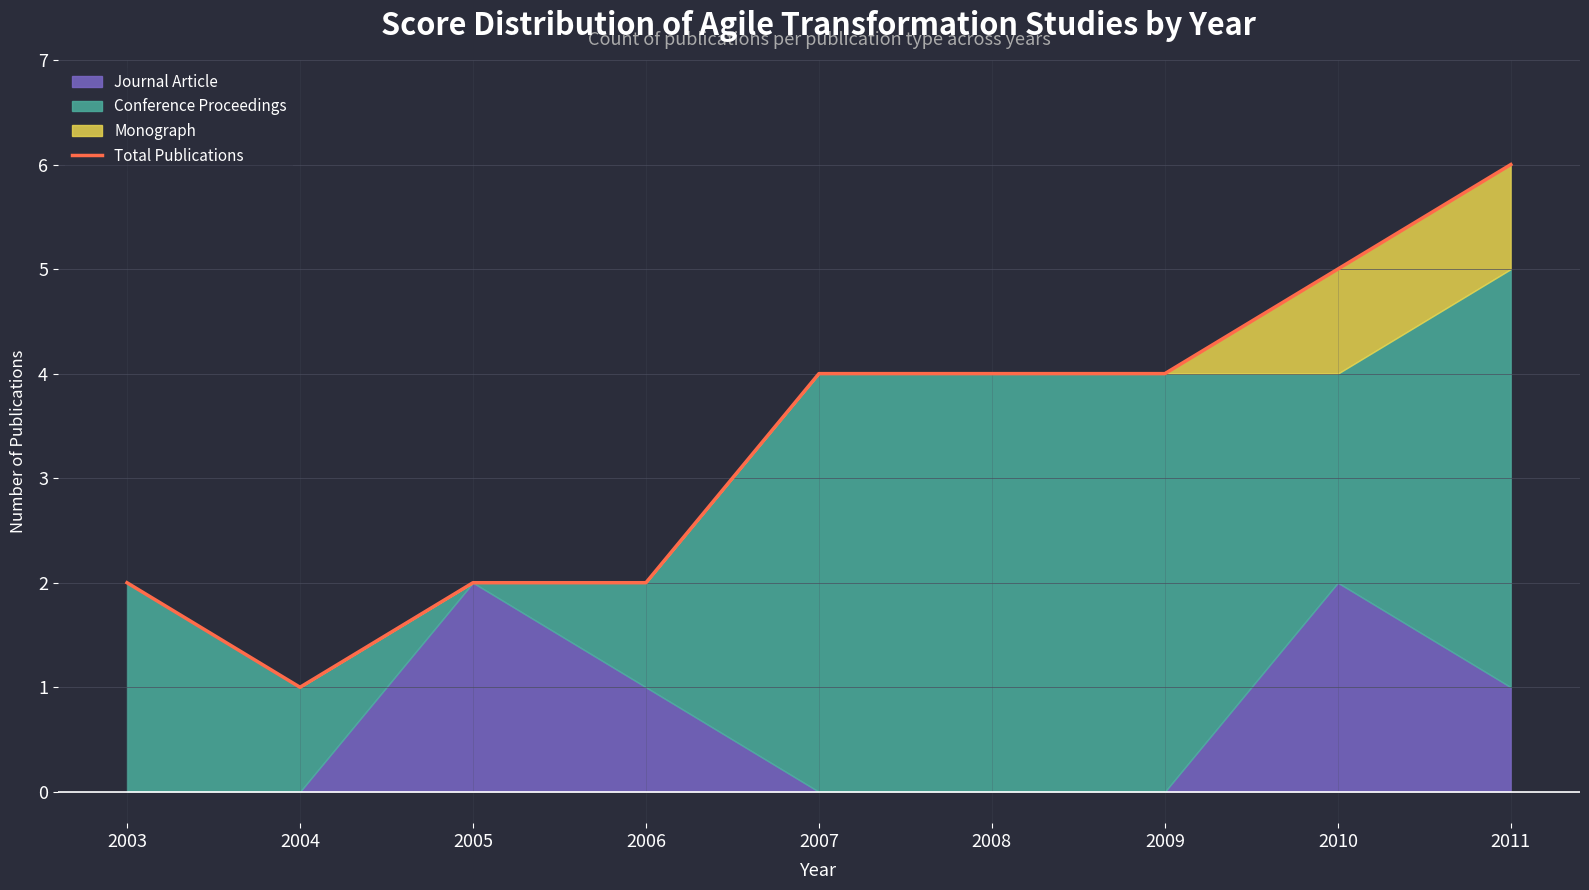

What is the ratio of the value at 2008 to the value at 2011?

0.7